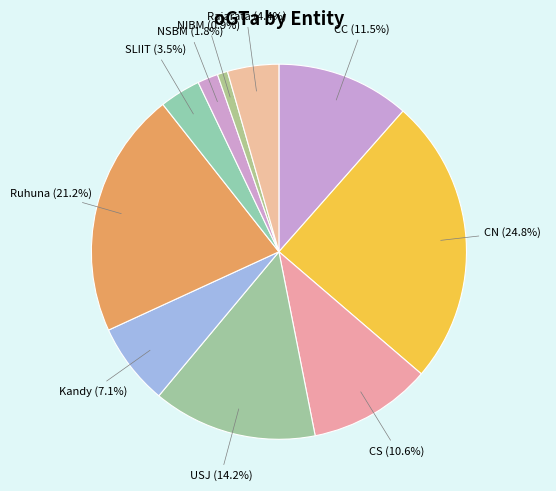

How many segments does this pie chart have?

10